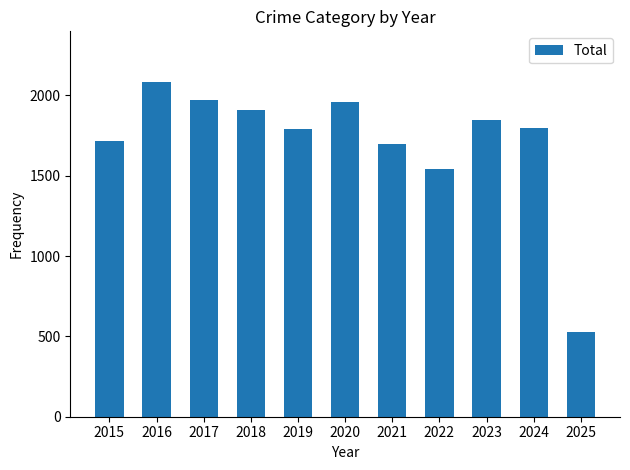

What is the difference between the second highest and minimum values?

1443